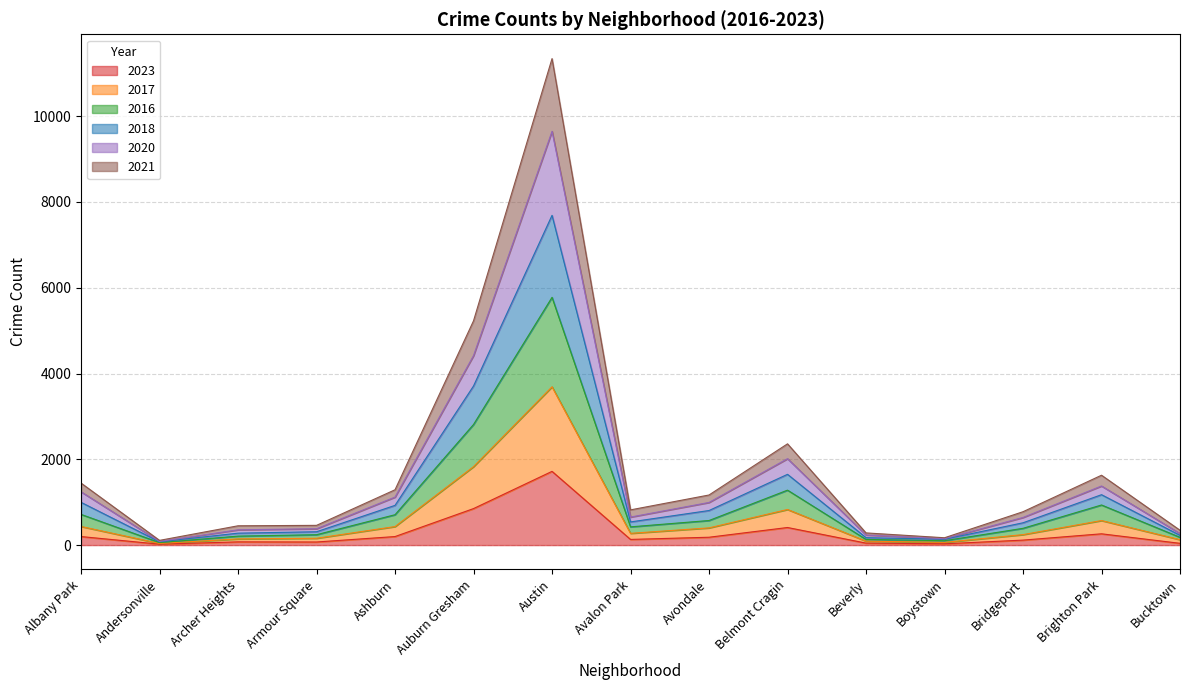

Which series has the widest spread of values?

2020